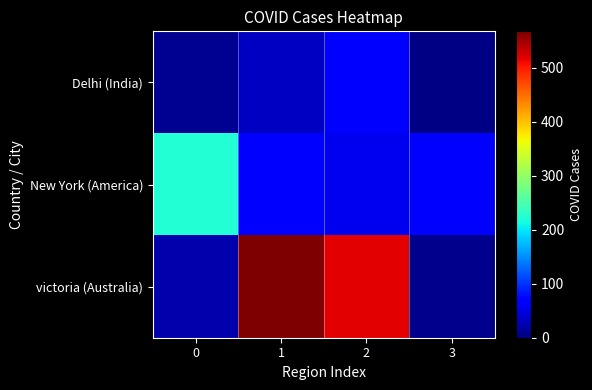

Between 1 and 2, which series saw the biggest shift?

victoria (Australia)